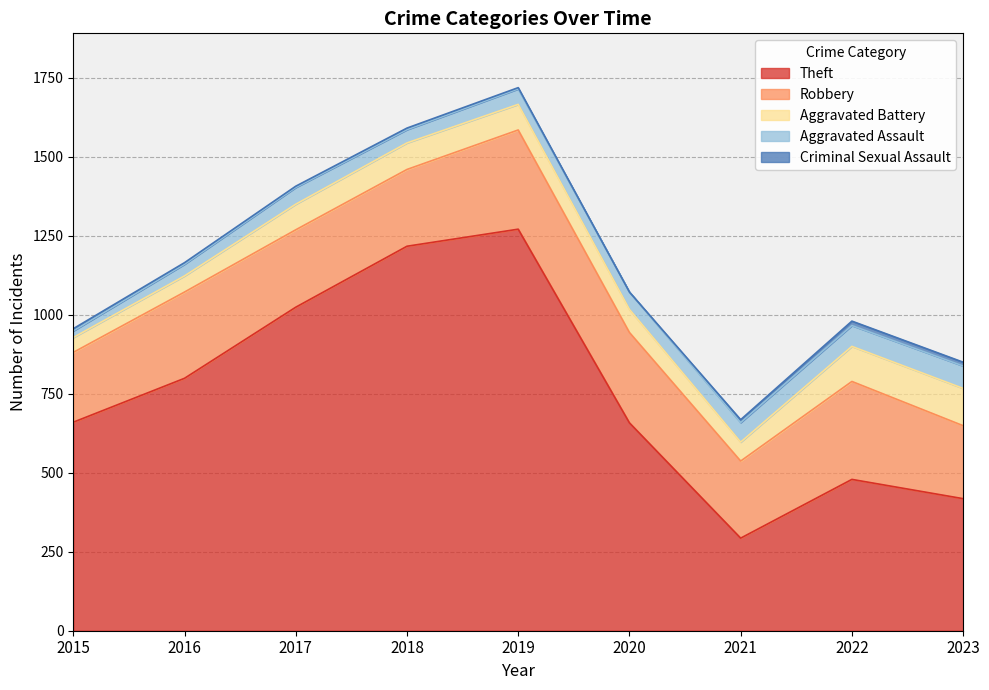

True or false: Aggravated Assault has more than 2 interior local peaks.

False